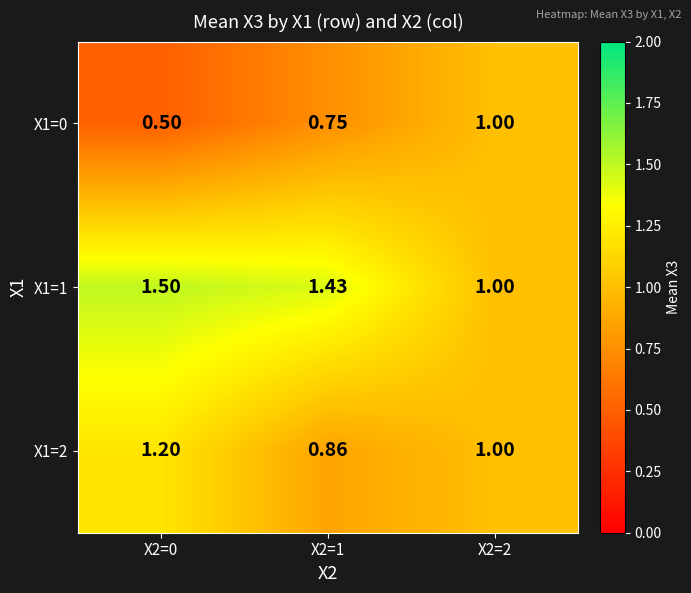

Is the value of X1=1 at X2=0 greater than the value of X1=0 at X2=0?

Yes